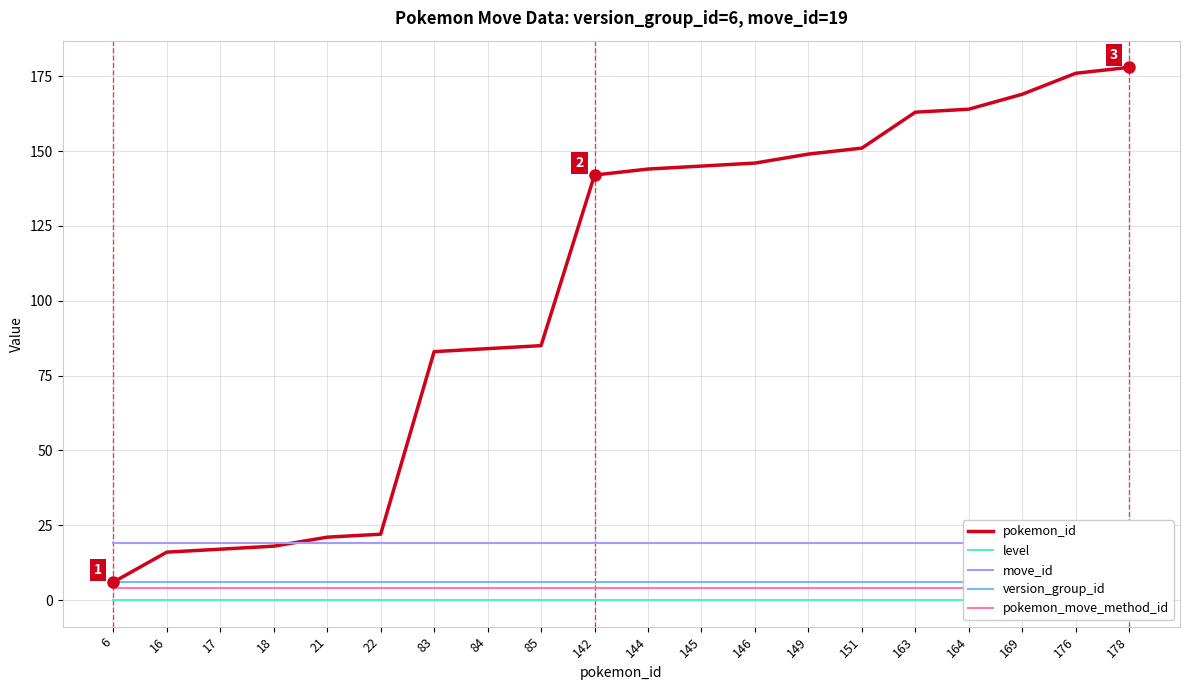

Which series ends up on top after the final intersection of move_id and pokemon_id?

pokemon_id